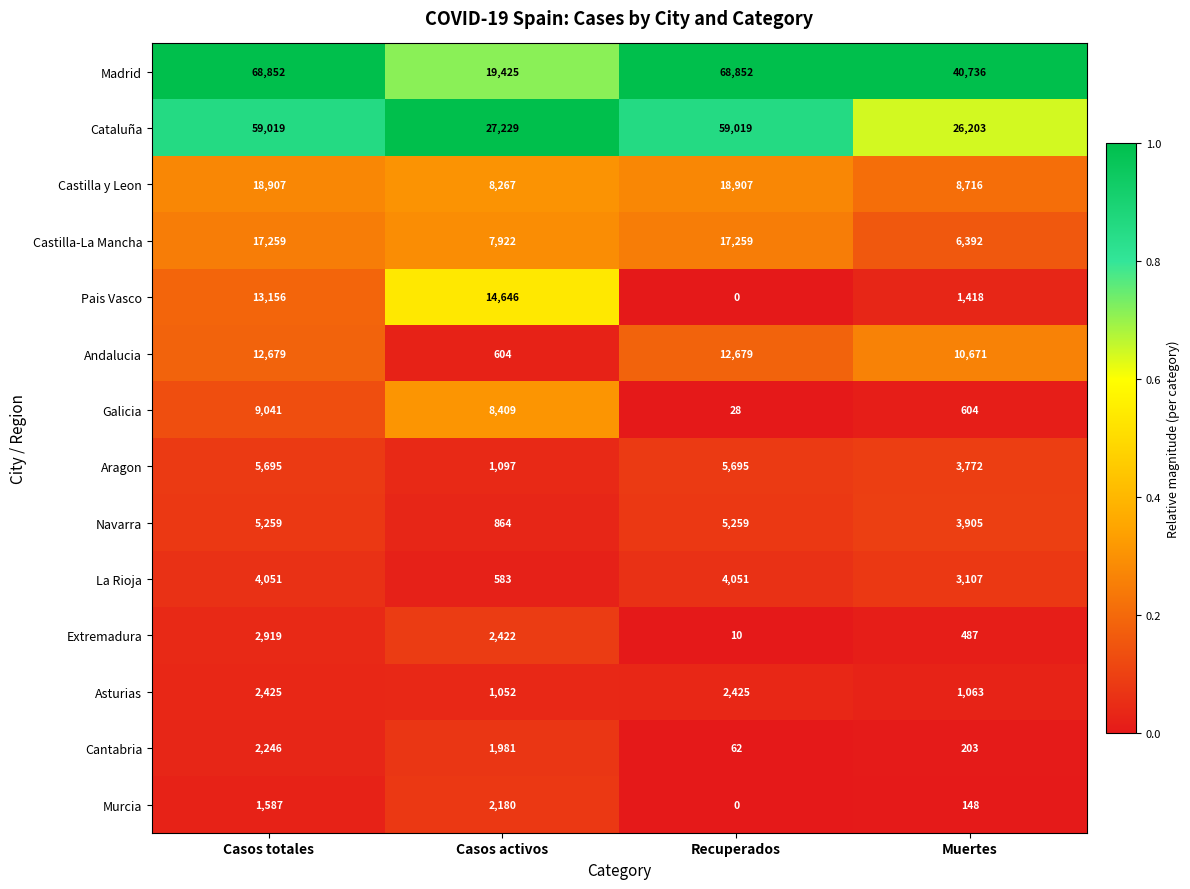

At which category is the sum across all series the highest?

Casos totales